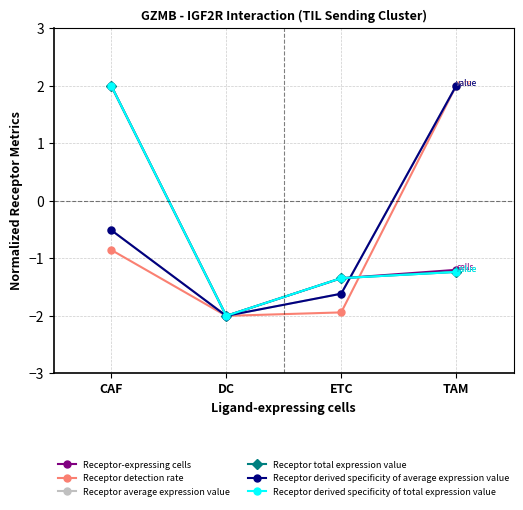

What is the maximum value shown in the chart?

2.0